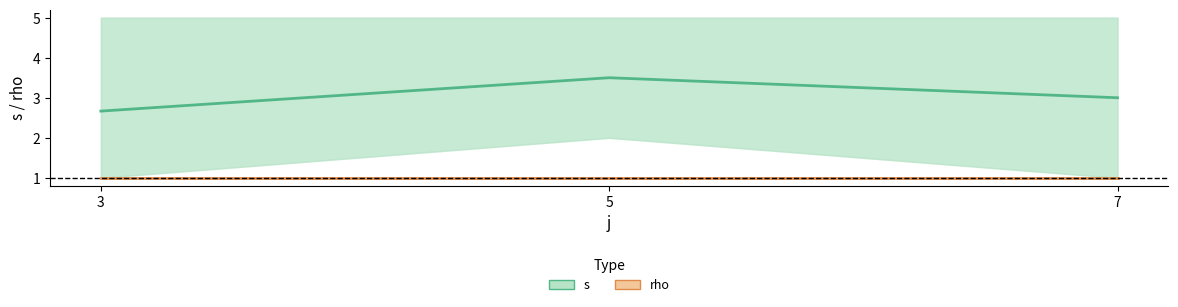

How many lines are shown in the chart?

2